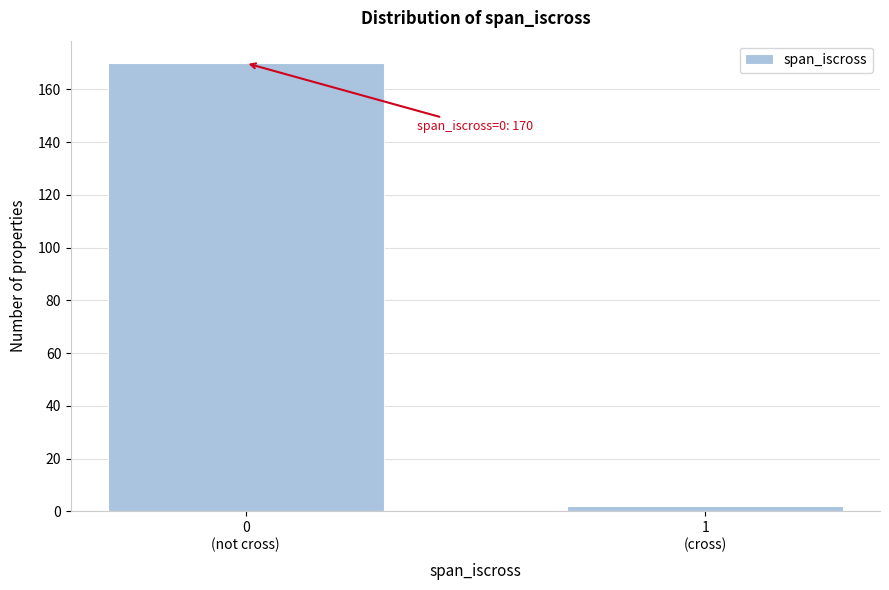

Reading left to right, extract all data points from this chart.

170	2